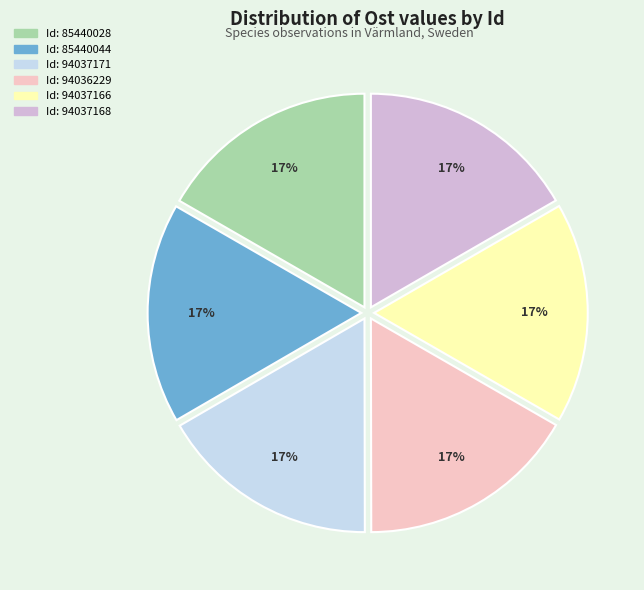

Does any single category account for the majority?

No